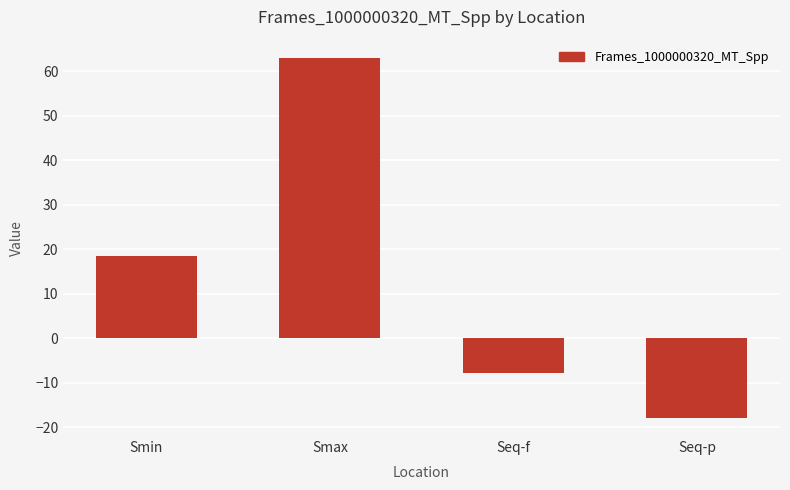

List the labels in order of value, smallest first.

Seq-p, Seq-f, Smin, Smax